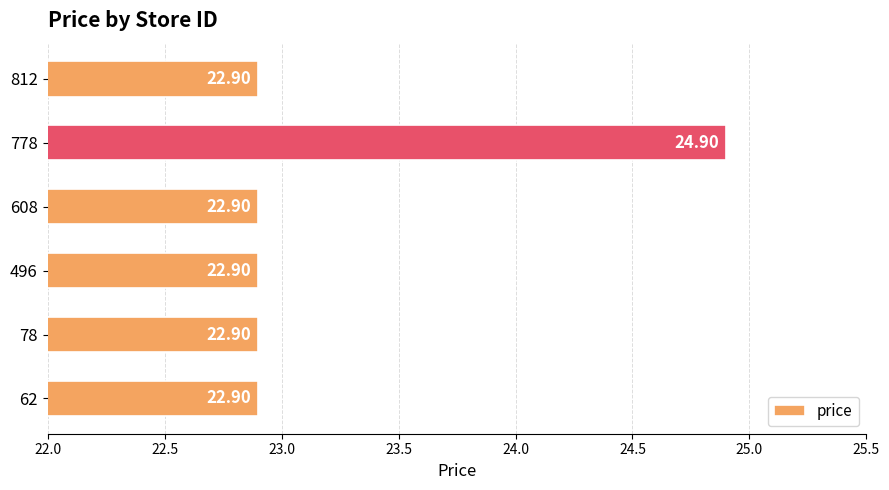

What is the change in value from 778 to 812?

-2.0